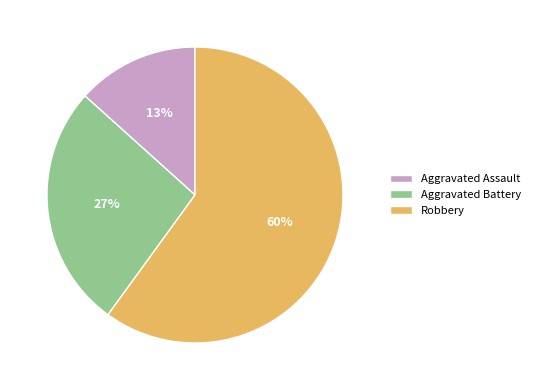

Which slice represents more than half of the pie?

Robbery